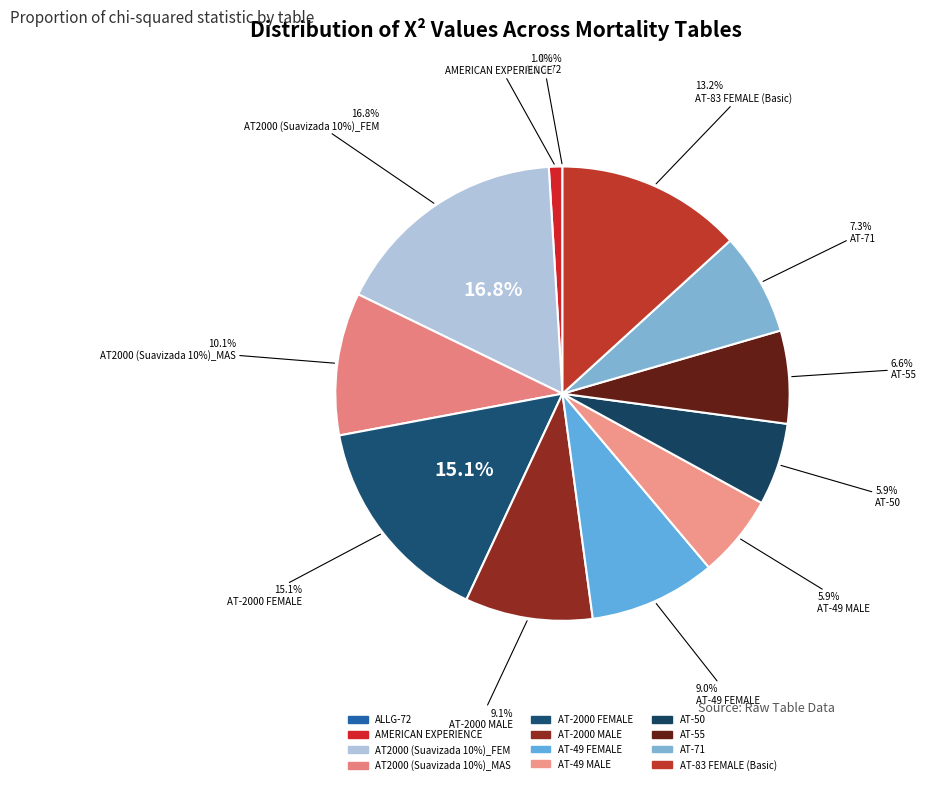

The AT-55 slice represents 20% of the pie. True or false?

False